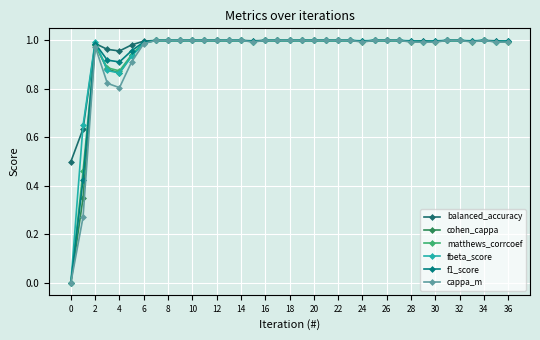

What are all the series names shown in the legend?

balanced_accuracy, cohen_cappa, matthews_corrcoef, fbeta_score, f1_score, cappa_m